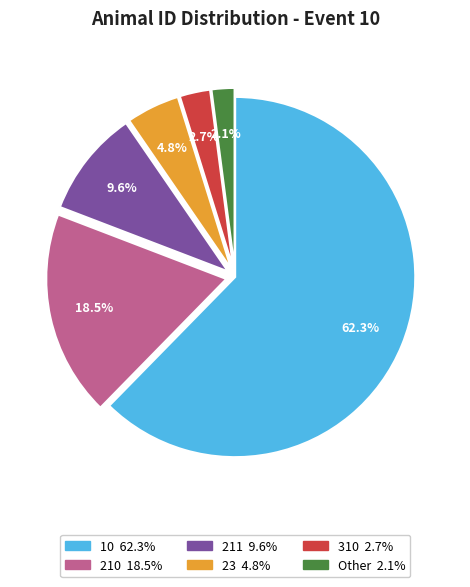

To the nearest percent, what is the difference between the largest and smallest slice percentages?

60%